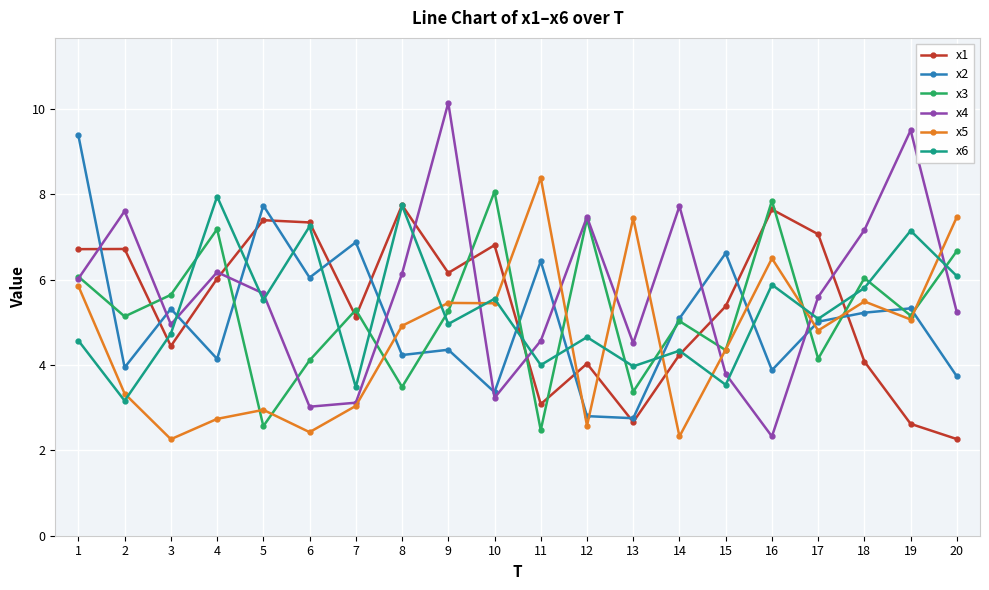

What is the difference between the second highest and second lowest values in the x4 series?

6.5